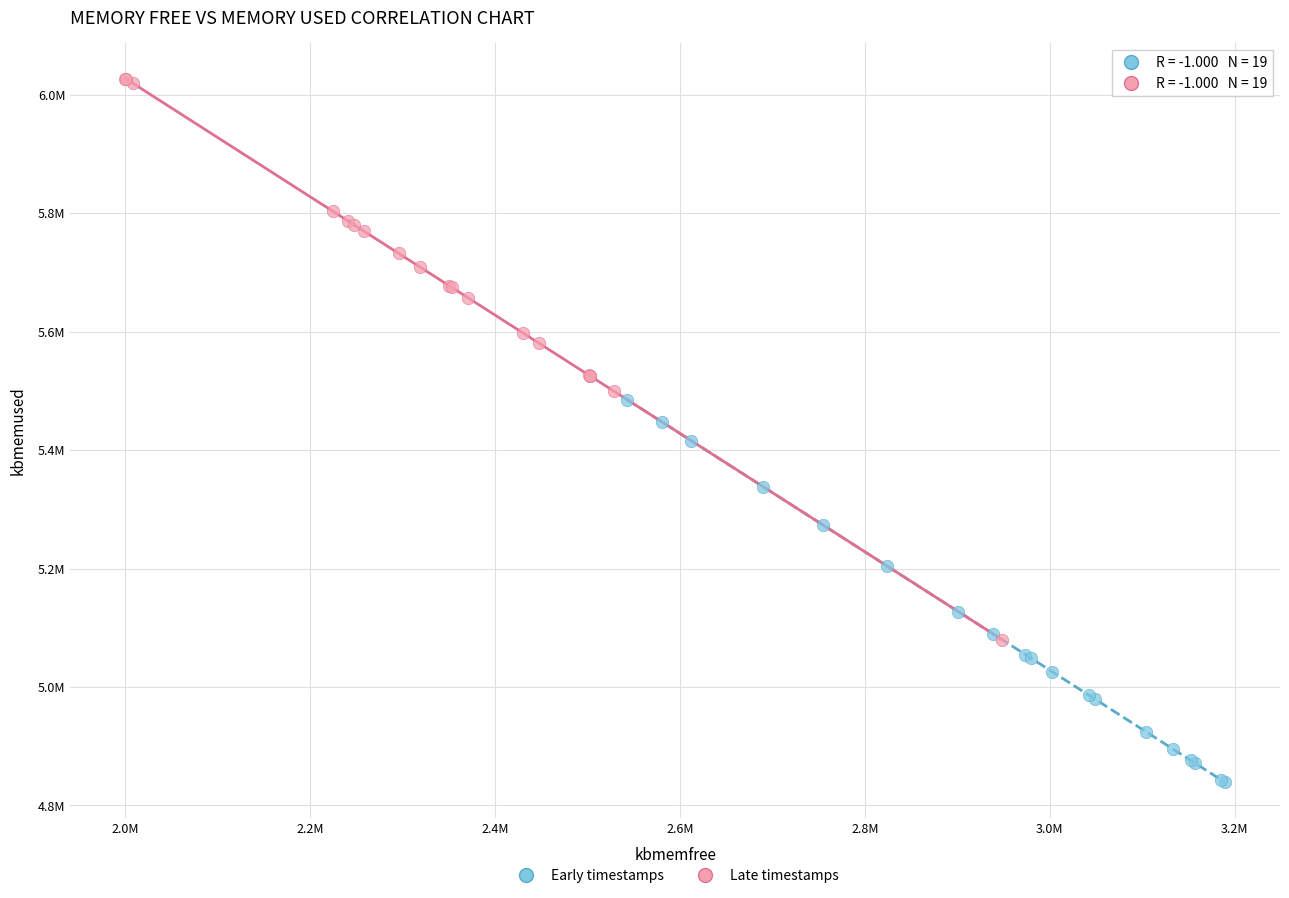

What are all the series names shown in the legend?

Early timestamps, Late timestamps